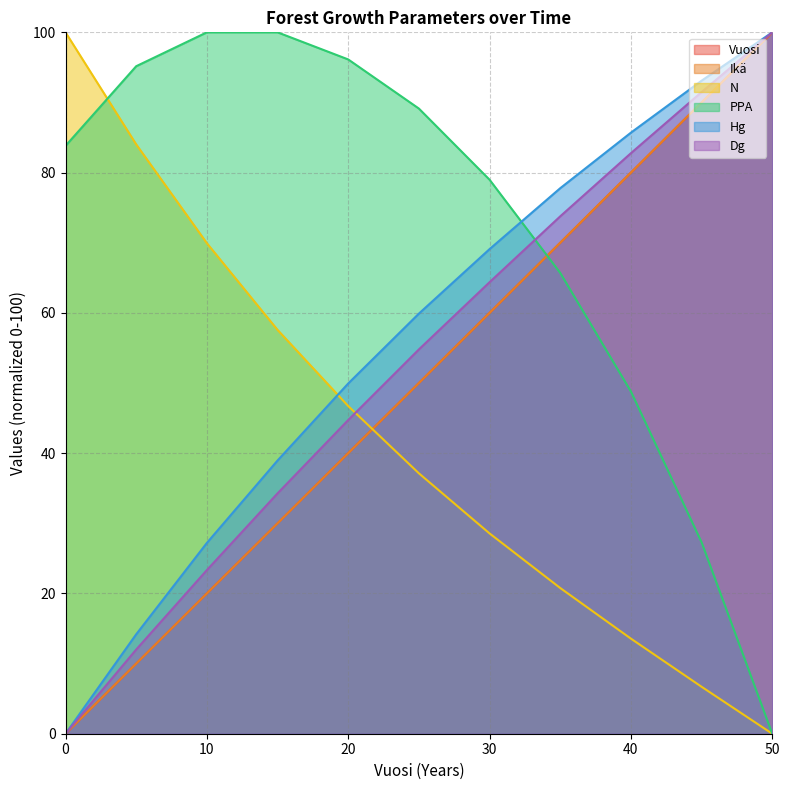

Which series has the widest spread of values?

Vuosi